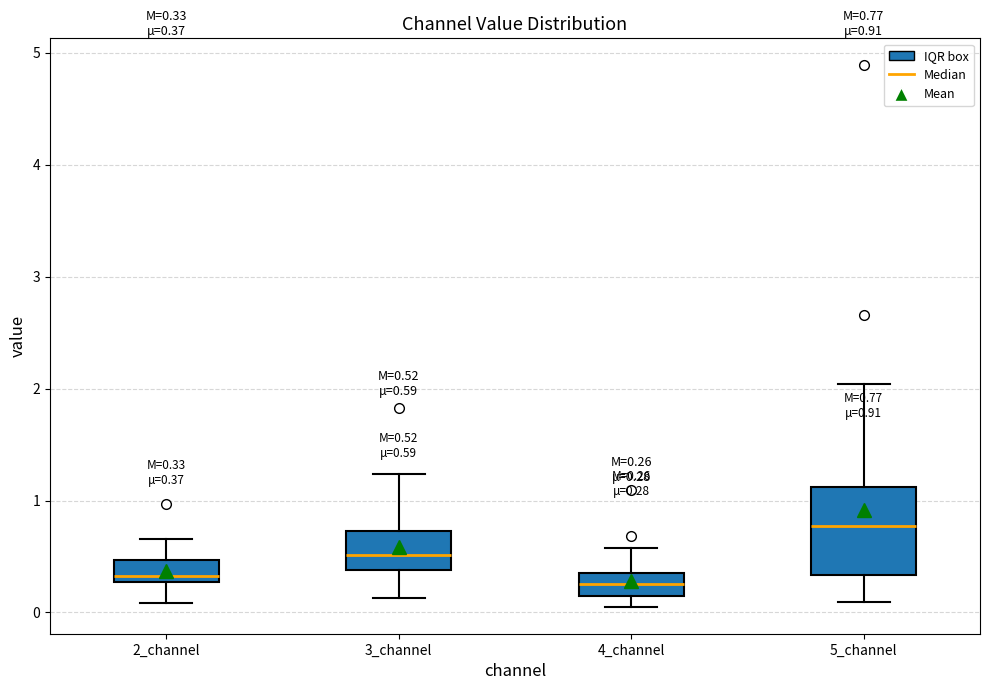

Which box is the tallest, from its lower edge to its upper edge?

5_channel